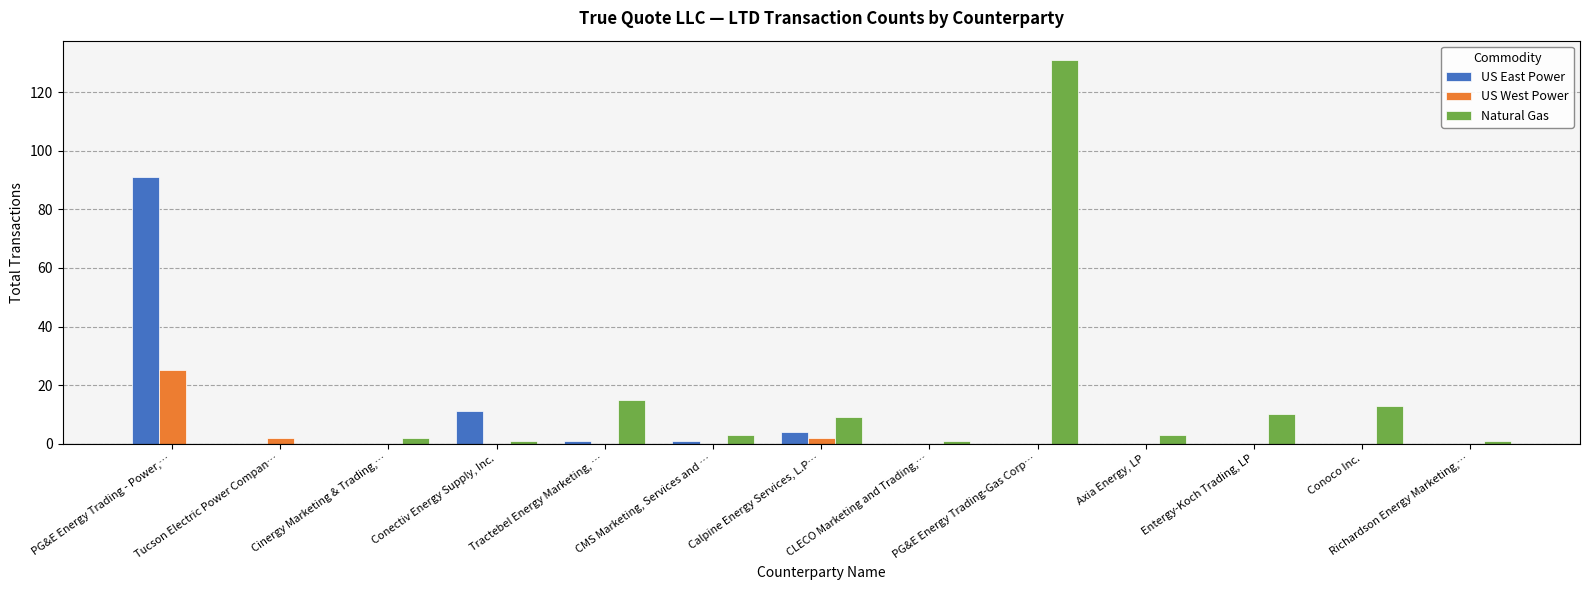

At which label does US East Power reach its peak?

PG&E Energy Trading - Power,…